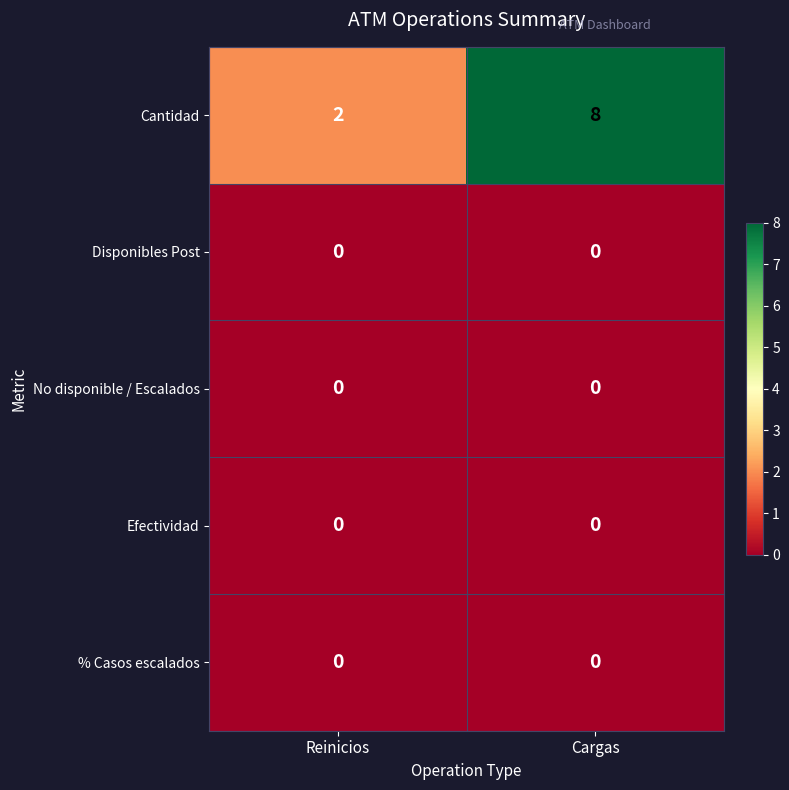

Reading right to left, list all the values displayed in this chart.

Cantidad: 8	2
Disponibles Post: 0	0
No disponible / Escalados: 0	0
Efectividad: 0	0
% Casos escalados: 0	0